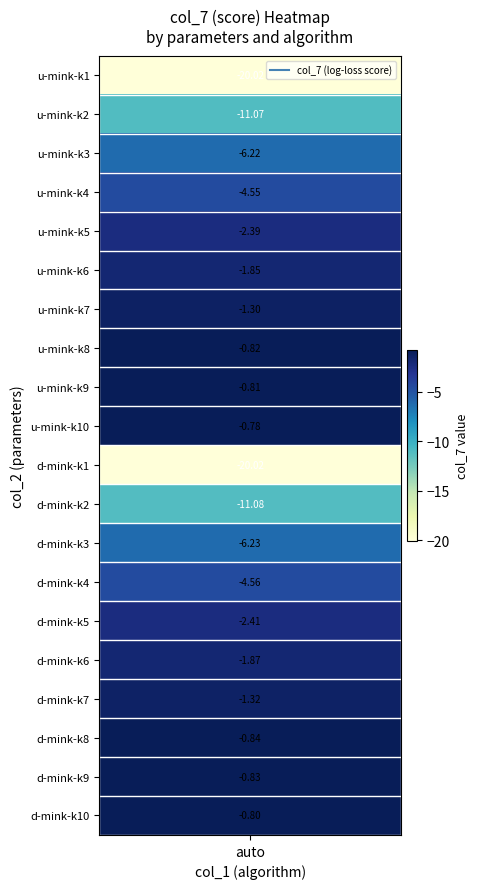

What is the spread (max minus min) of values at 1?

19.2